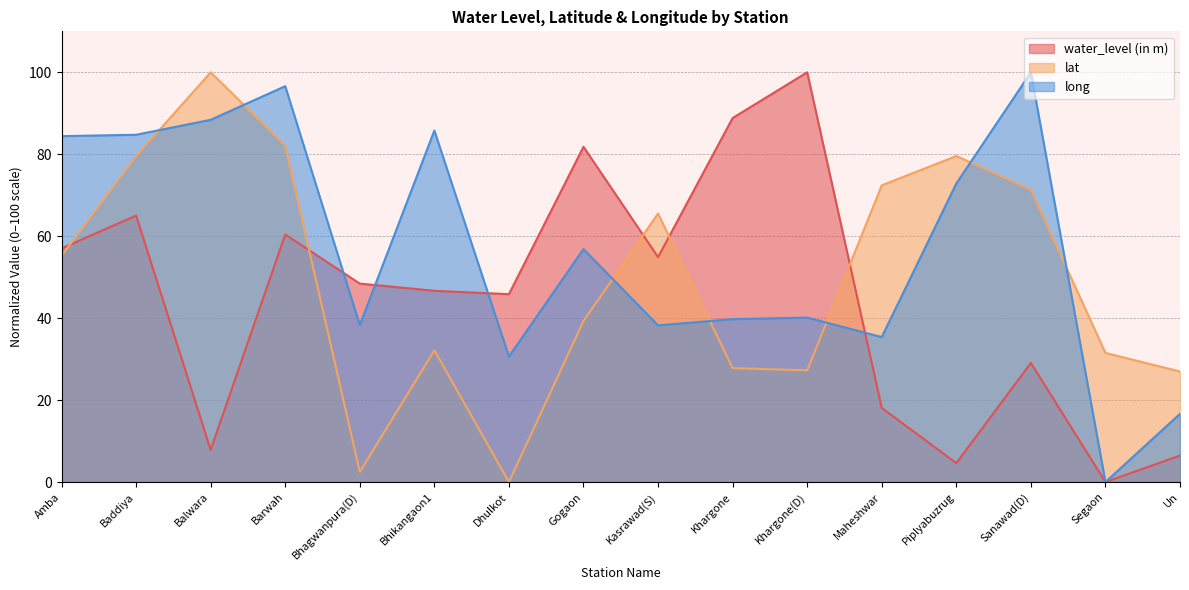

At Maheshwar, list the series in order from smallest to largest.

water_level (in m), long, lat